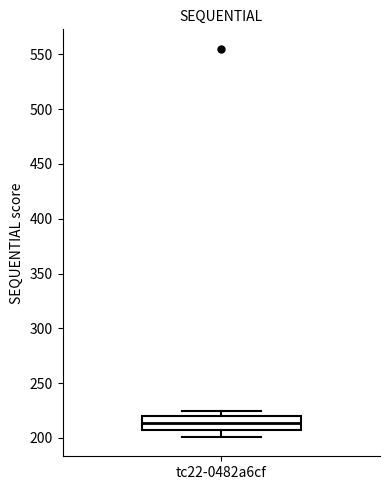

Read this box plot against the y-axis: the position of the median line, the range covered by the box, and the ends of both whiskers. The values are not printed on the chart, so give them approximately, as read against the axis.

median 215, box 205 to 220, whiskers 200 to 225